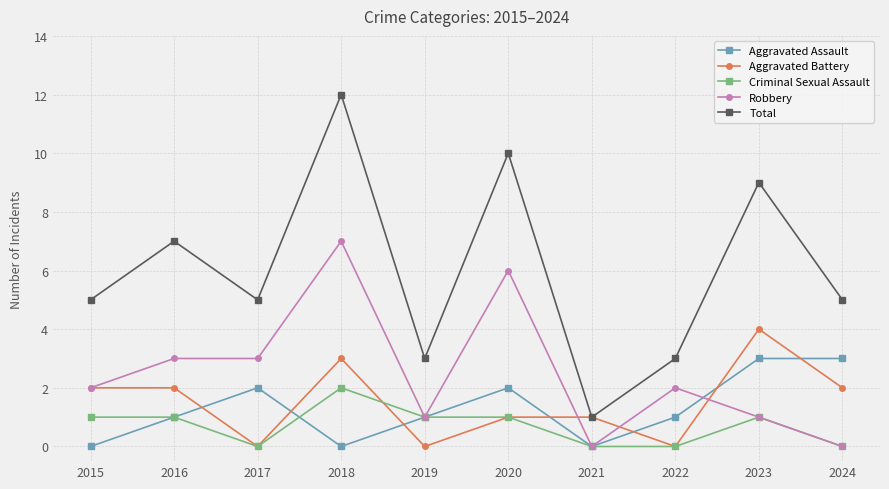

List the series in order of their peak value, lowest first.

Criminal Sexual Assault, Aggravated Assault, Aggravated Battery, Robbery, Total